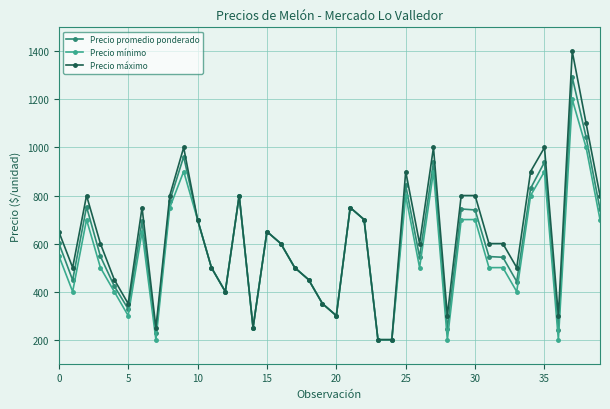

At how many categories does at least one series exceed 794?

13